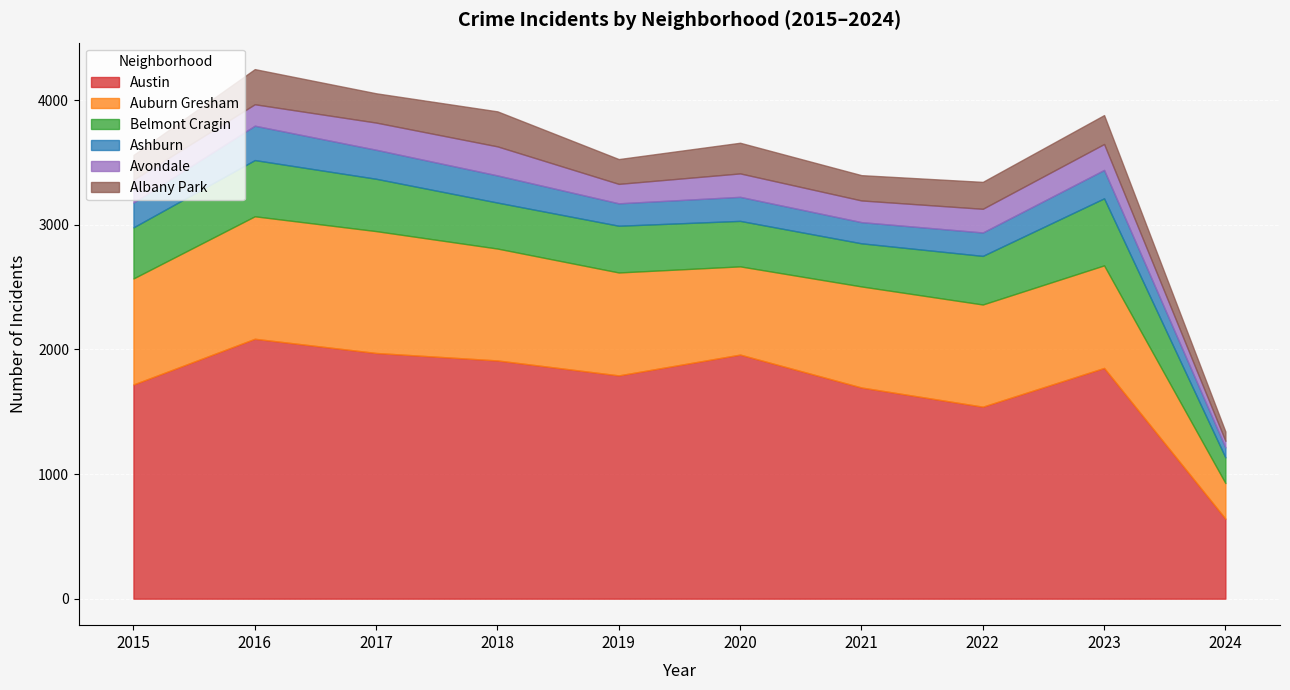

At which label does Austin reach its minimum?

2024